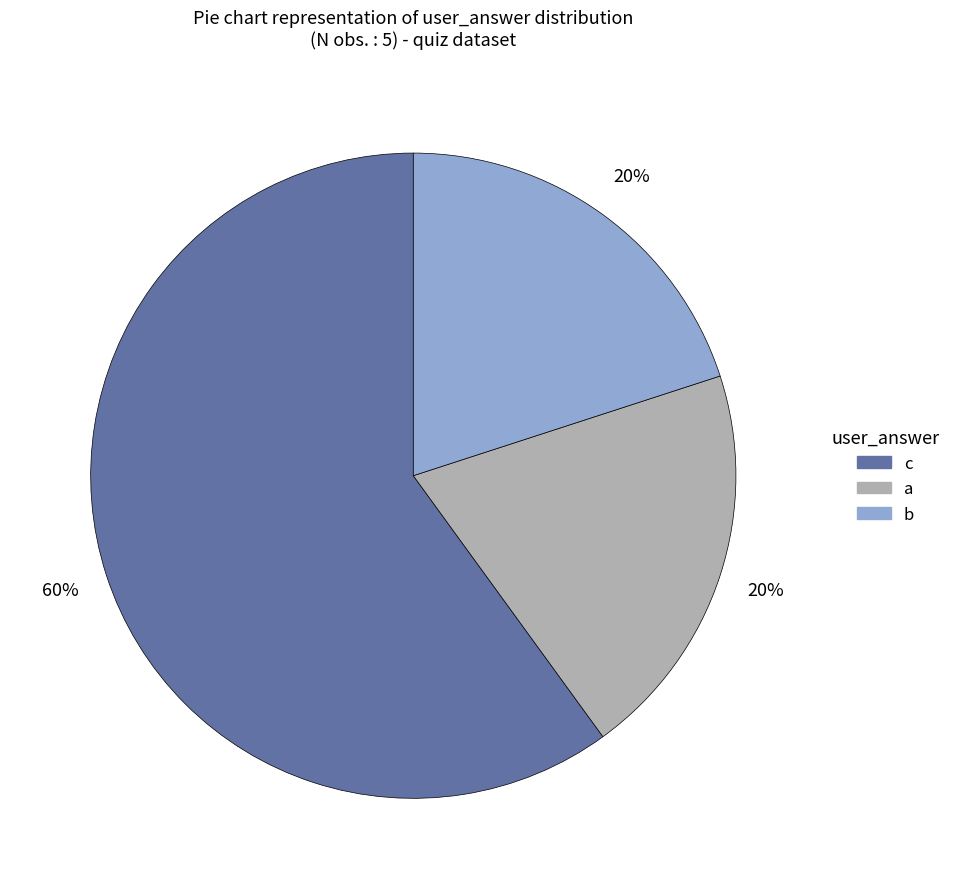

To the nearest percent, what is the difference between the largest and smallest slice percentages?

40%